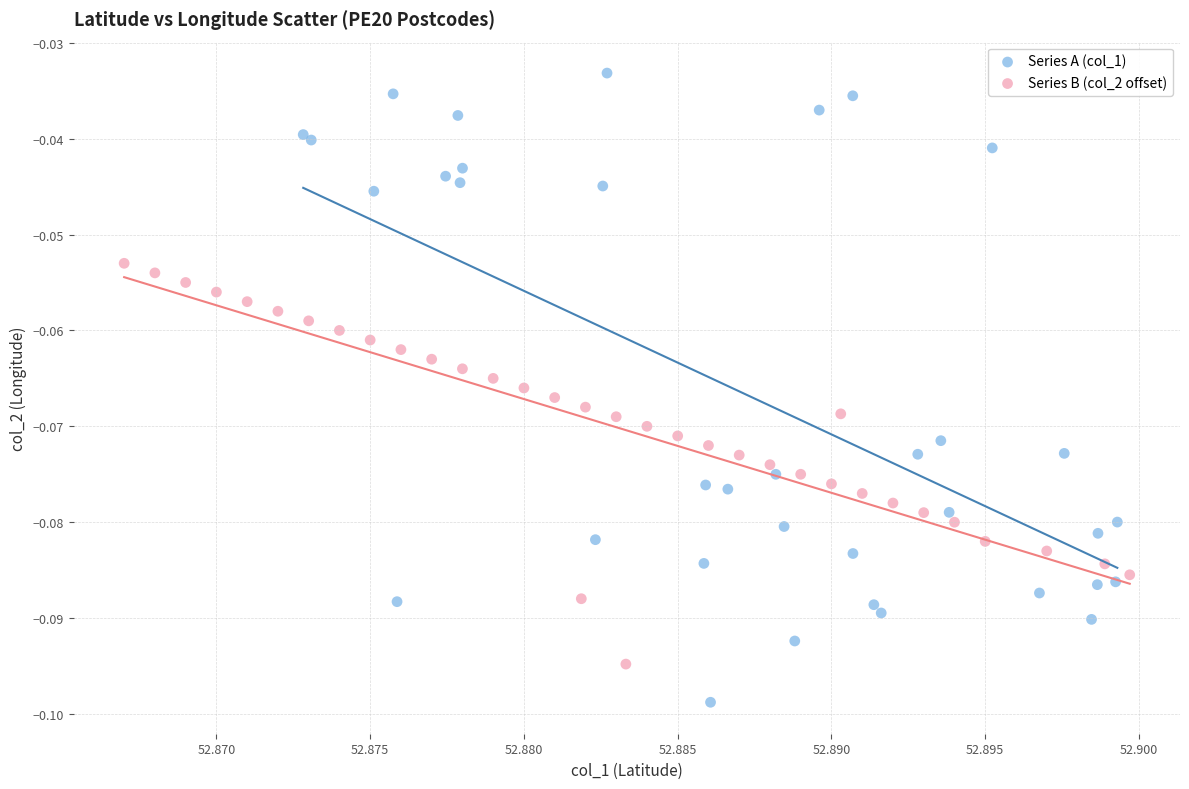

Which series reaches the minimum Y coordinate?

Series A (col_1)